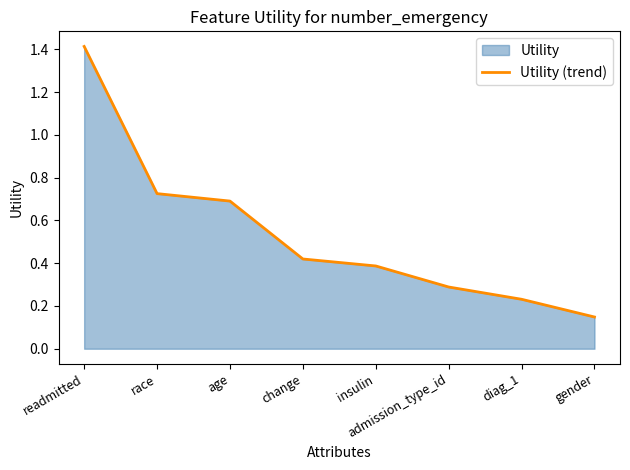

Which label corresponds to the smallest value in the chart?

gender